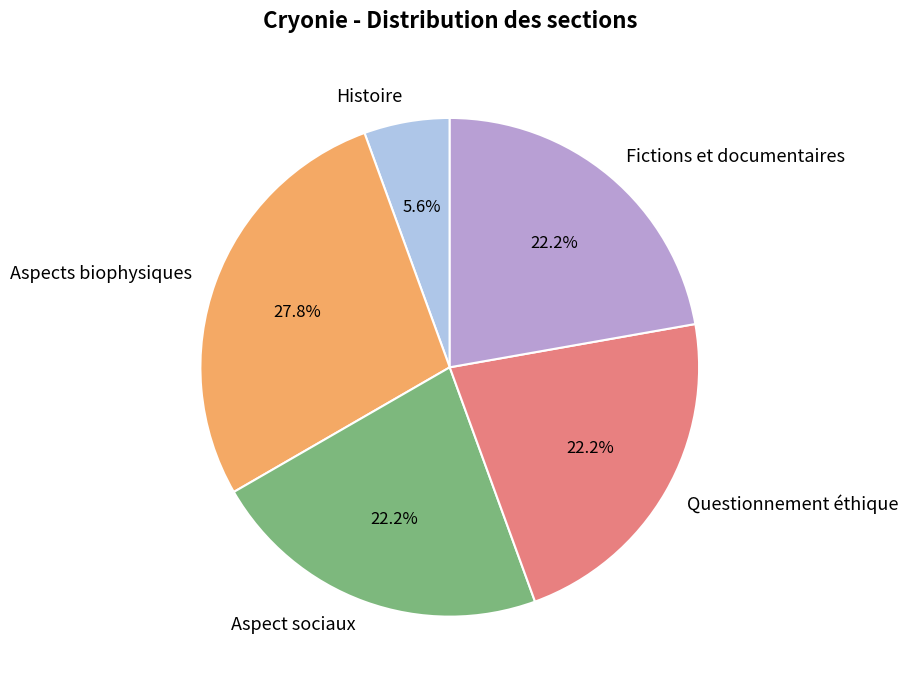

To the nearest percent, what percentage of the pie is Aspect sociaux?

22%